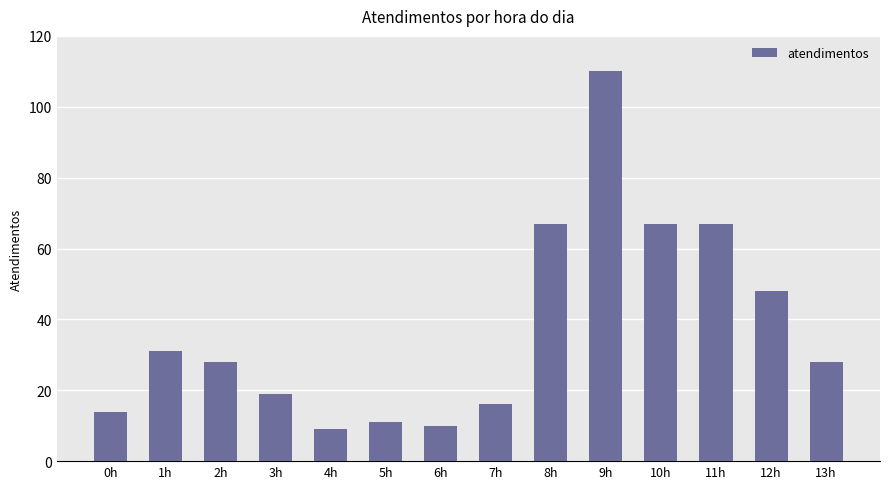

What is the difference between the values at 12h and 13h?

20